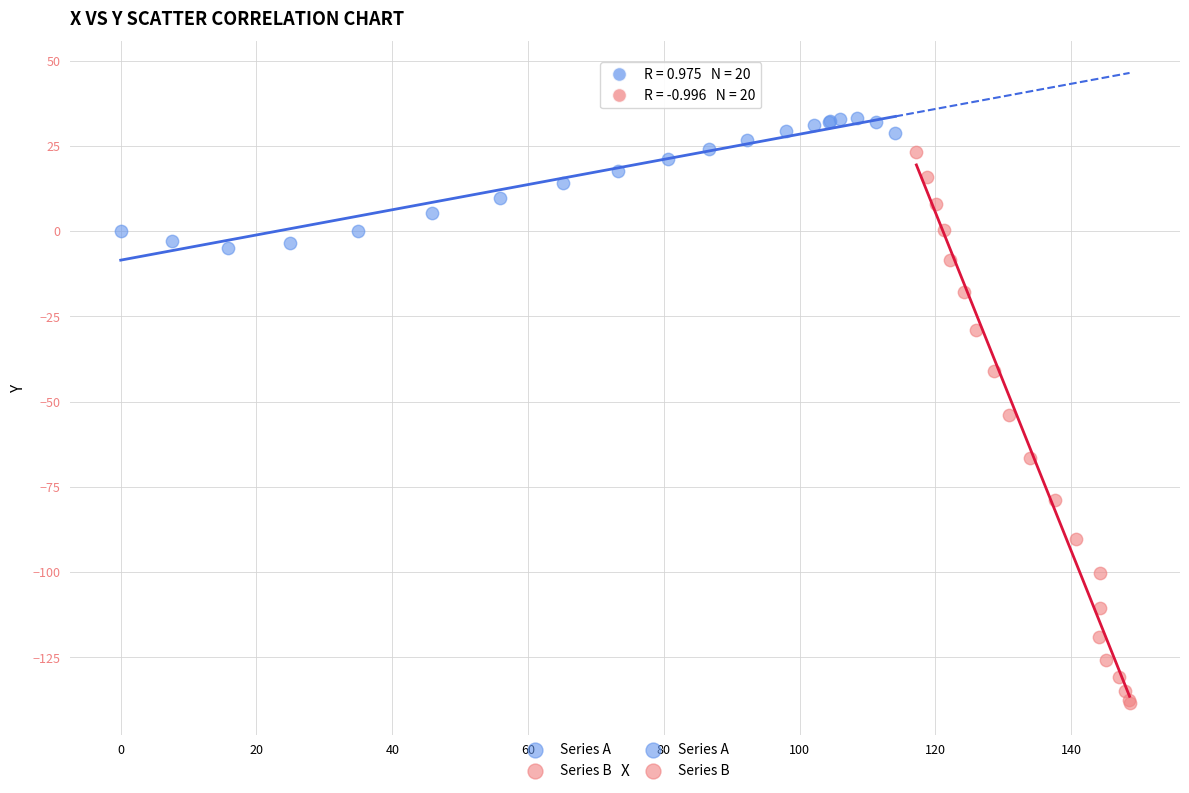

Which series has the widest spread of Y values?

Series B